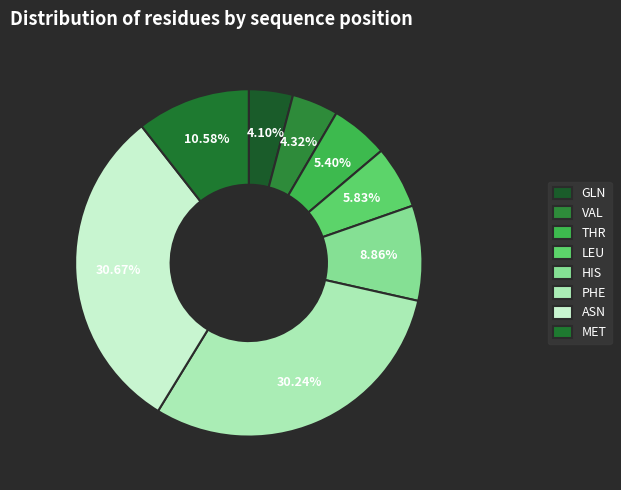

To the nearest percent, what is the difference between the PHE and THR slice percentages?

25%